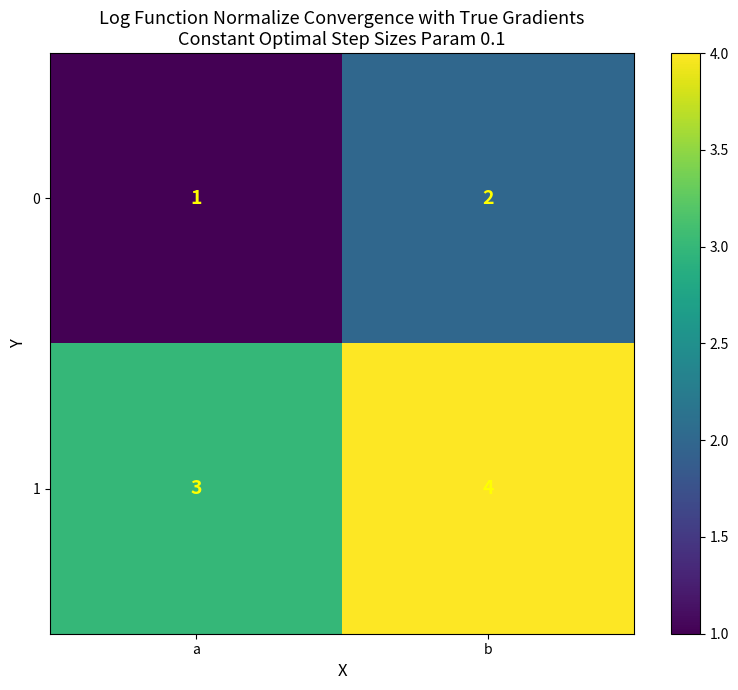

Reading right to left, extract all data points from this chart.

0: b=2	a=1
1: b=4	a=3